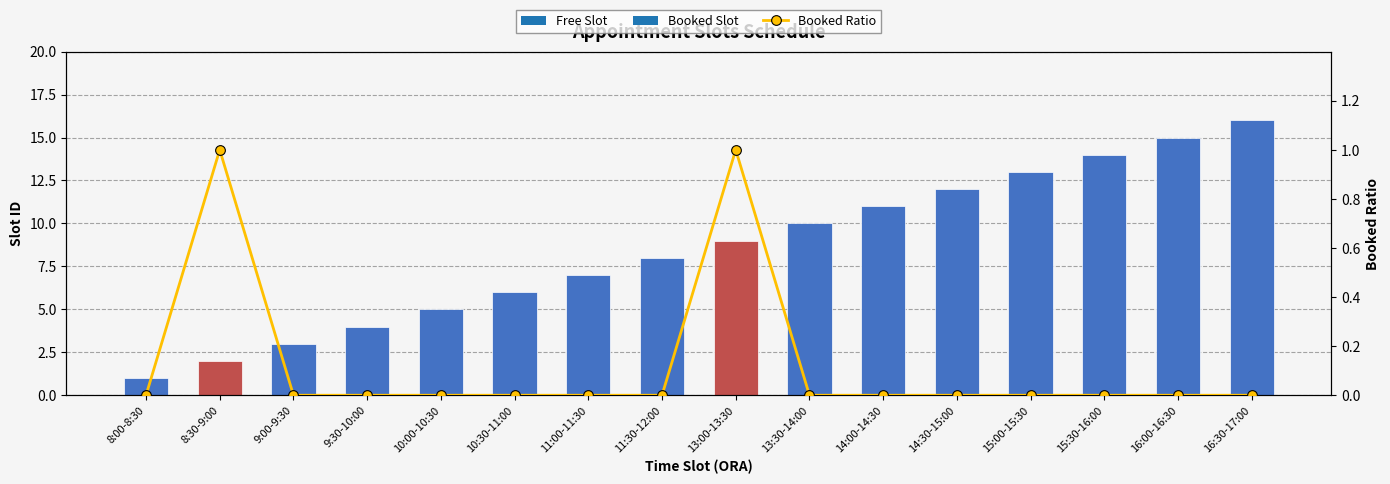

List the labels in order of value, largest first.

8:30-9:00, 13:00-13:30, 8:00-8:30, 9:00-9:30, 9:30-10:00, 10:00-10:30, 10:30-11:00, 11:00-11:30, 11:30-12:00, 13:30-14:00, 14:00-14:30, 14:30-15:00, 15:00-15:30, 15:30-16:00, 16:00-16:30, 16:30-17:00